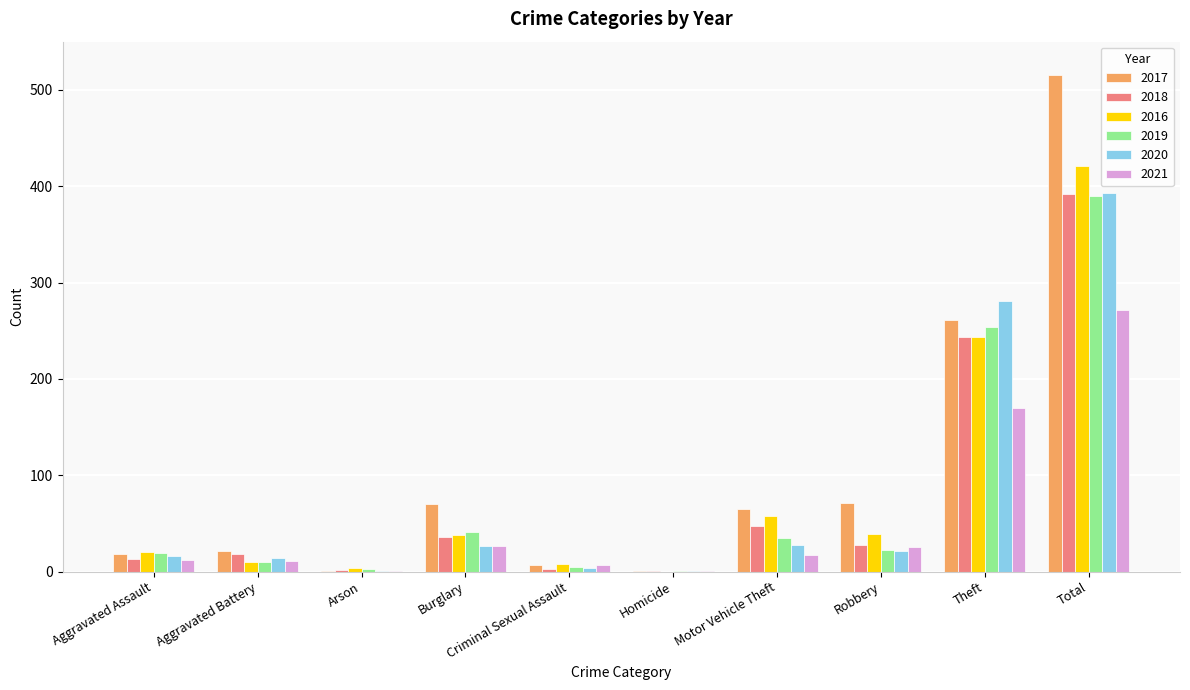

Does the chart contain stacked bars?

No